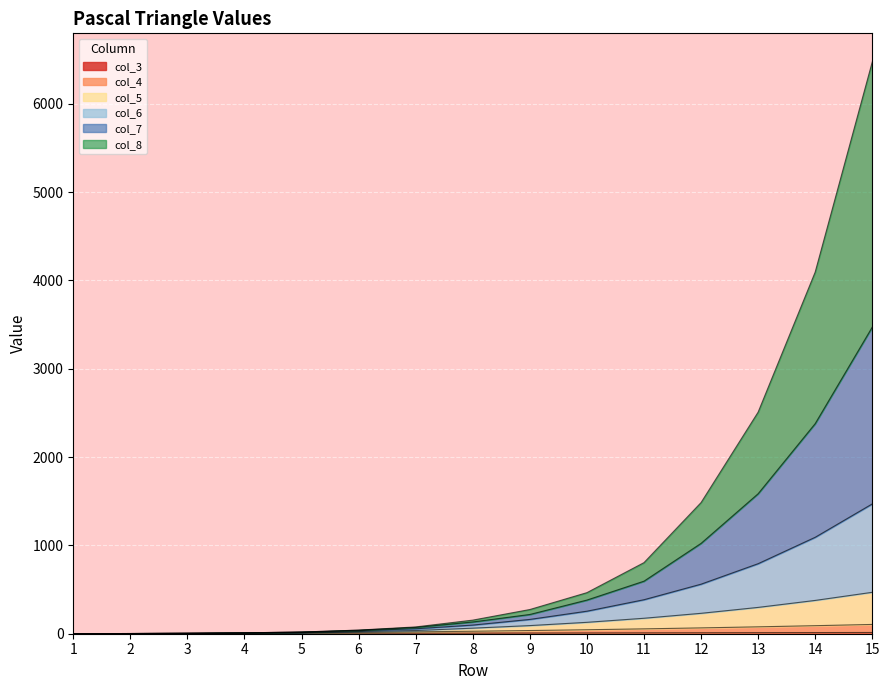

Which label corresponds to the smallest value in the chart?

1